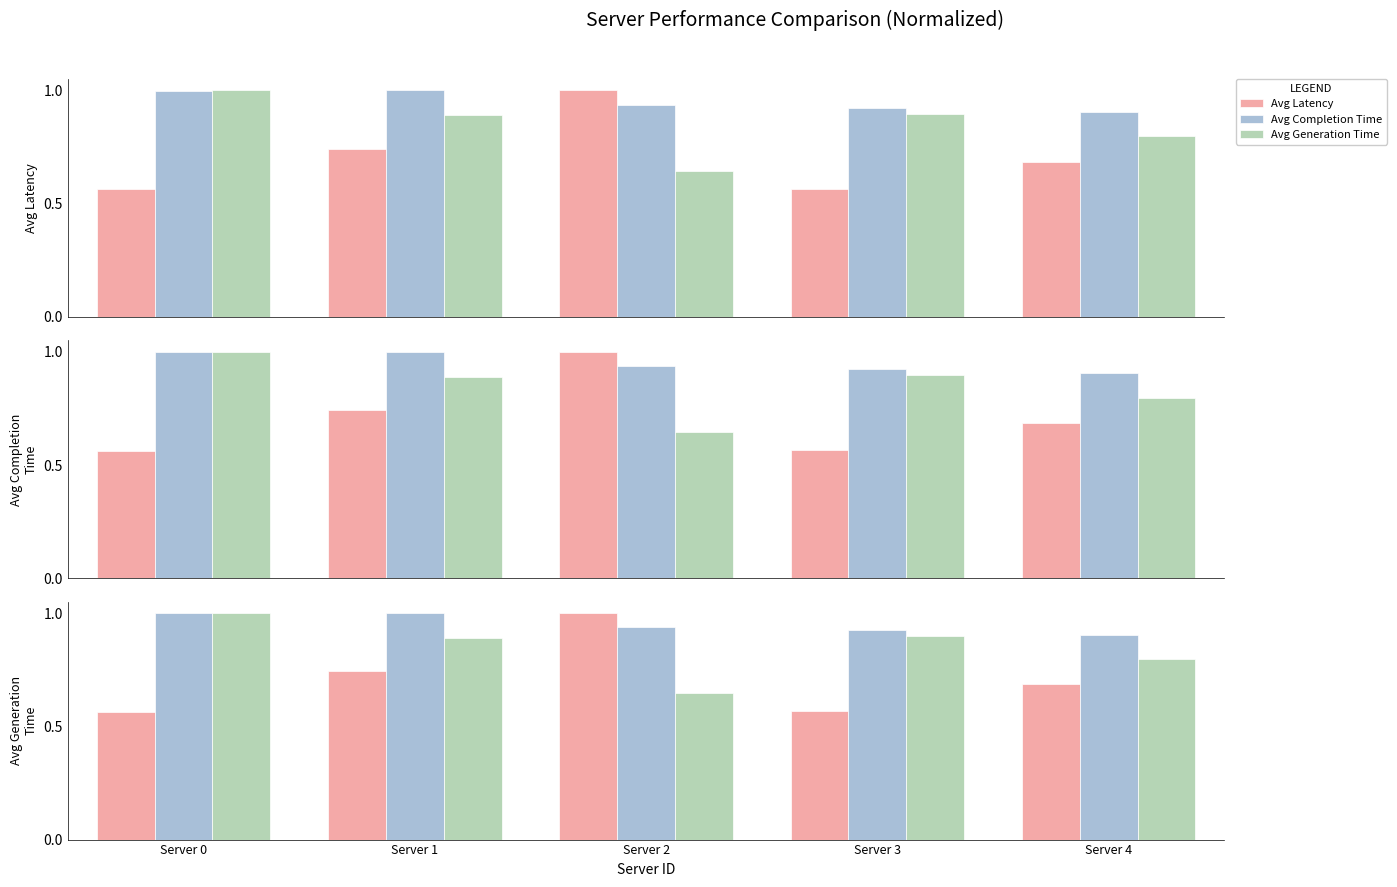

Are the bars grouped side by side (vs. stacked)?

Yes